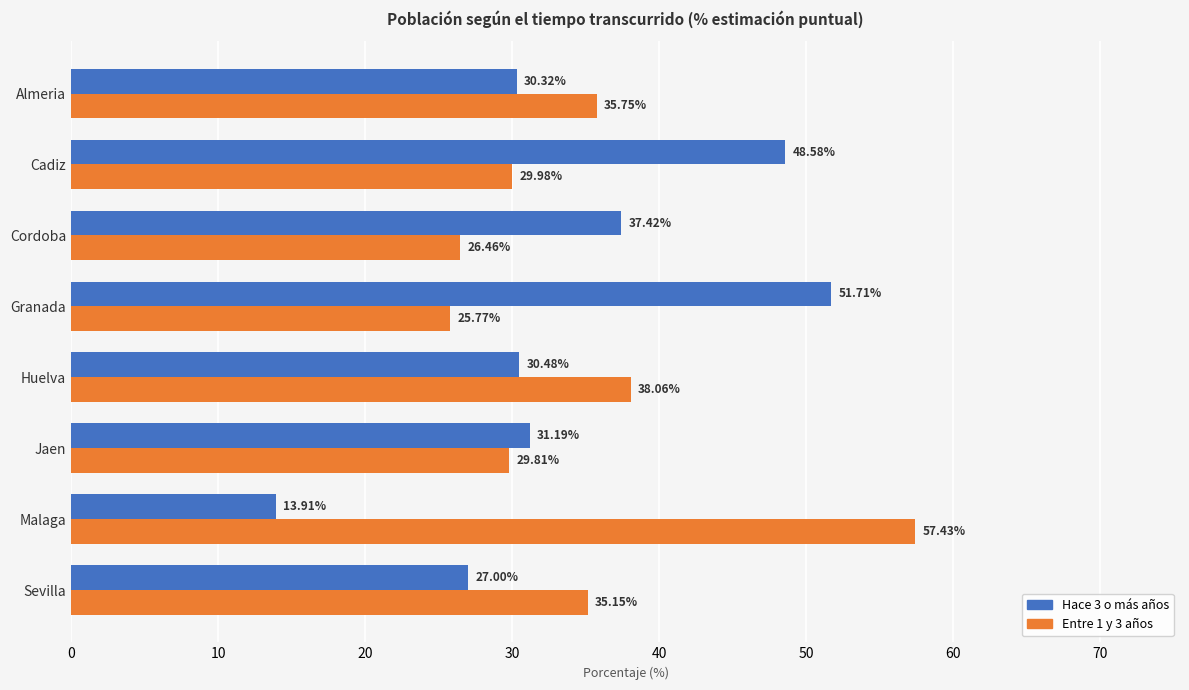

At how many categories does at least one series exceed 42?

3